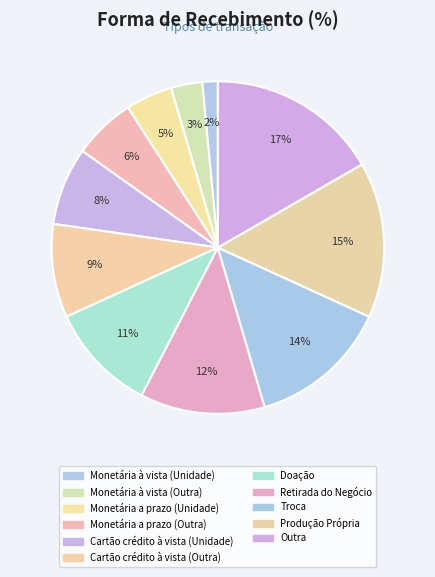

Rank the categories by value from highest to lowest.

Outra, Produção Própria, Troca, Retirada do Negócio, Doação, Cartão crédito à vista (Outra), Cartão crédito à vista (Unidade), Monetária a prazo (Outra), Monetária a prazo (Unidade), Monetária à vista (Outra), Monetária à vista (Unidade)